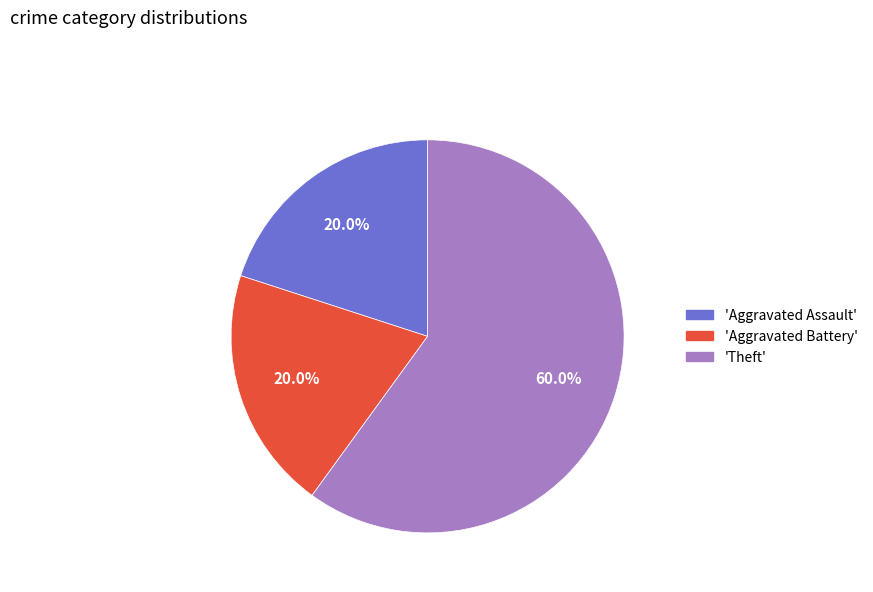

To the nearest percent, what is the difference between the largest and smallest slice percentages?

40%